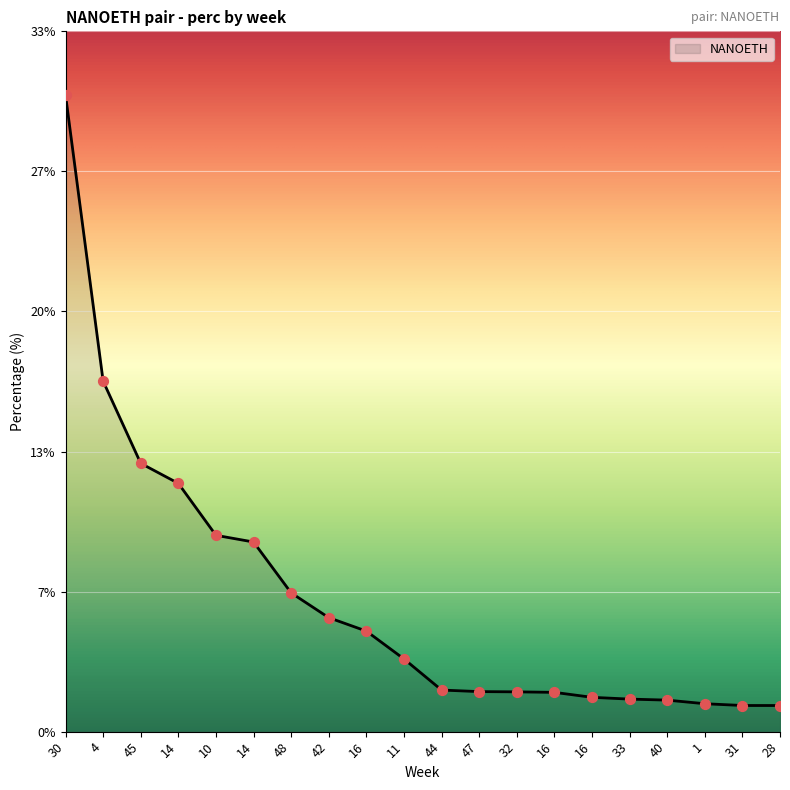

Approximately how many times larger is the value at 47 compared to 1?

1.4